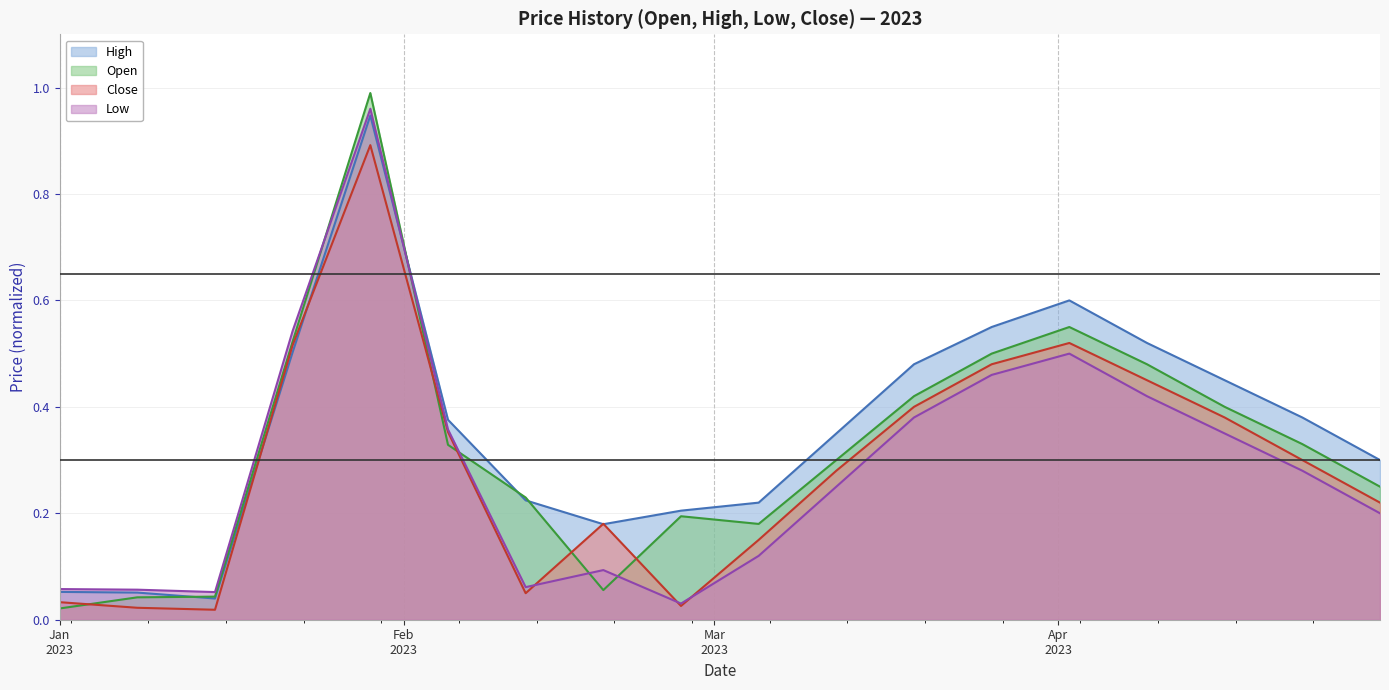

What is the maximum value for High?

0.9